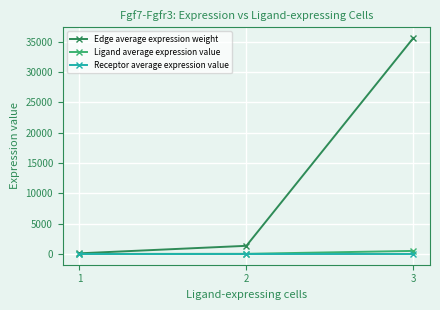

What is the difference between the Edge average expression weight values at 1 and 3?

35470.6